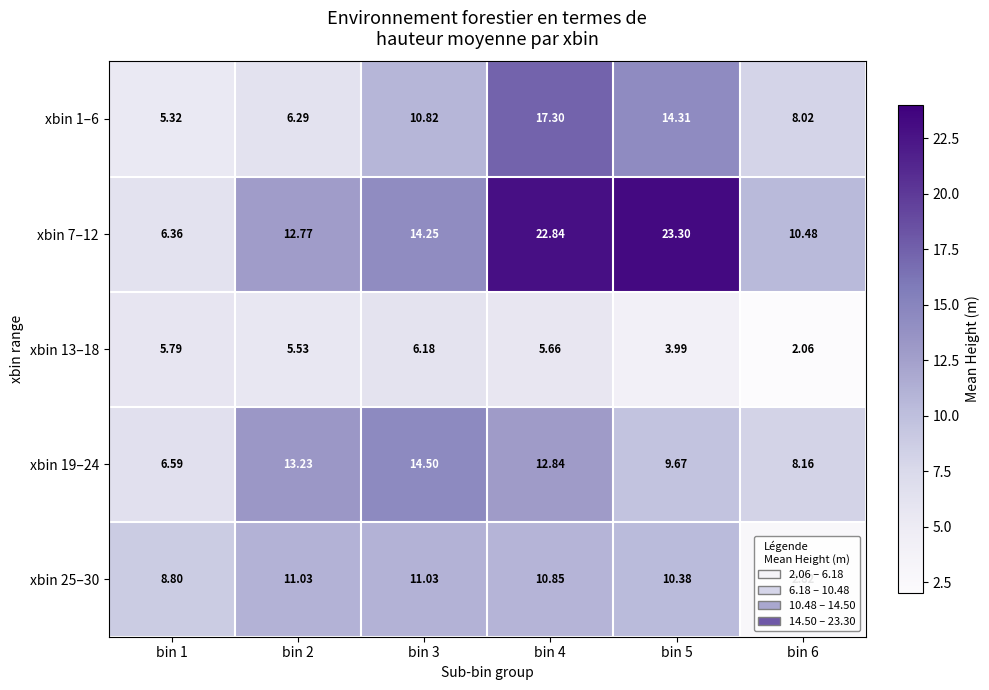

Is the value of xbin 7–12 at bin 3 greater than the value of xbin 1–6 at bin 2?

Yes